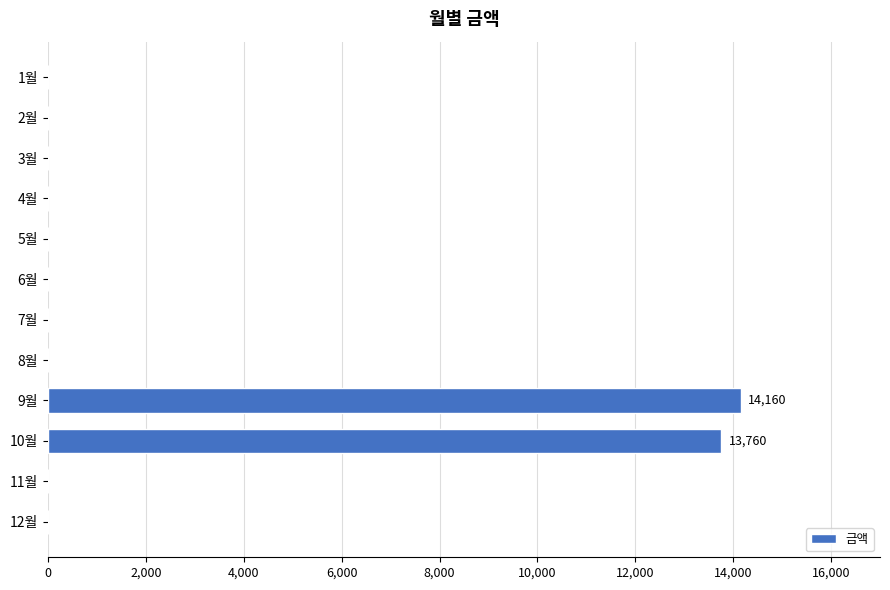

Between 1월 and 10월, which is larger?

10월